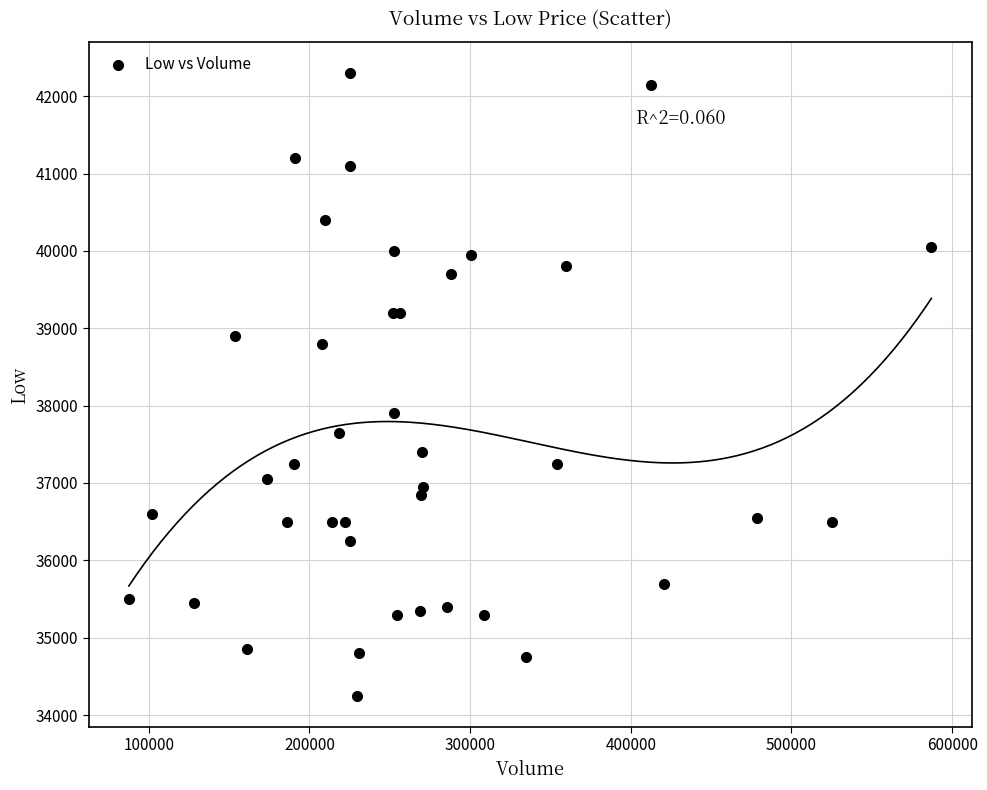

What Y value in the scatter plot is closest to 38275?

37900